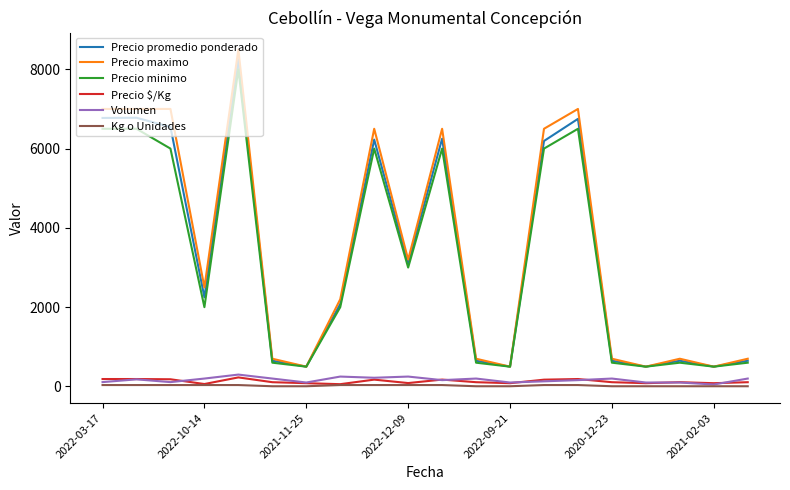

Which series has the widest spread of values?

Precio maximo